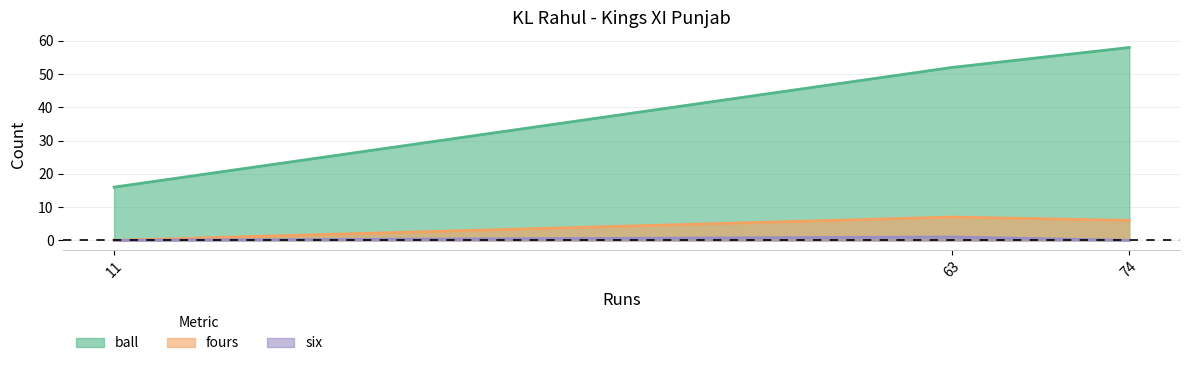

The value of fours at 63 is 7. True or false?

True